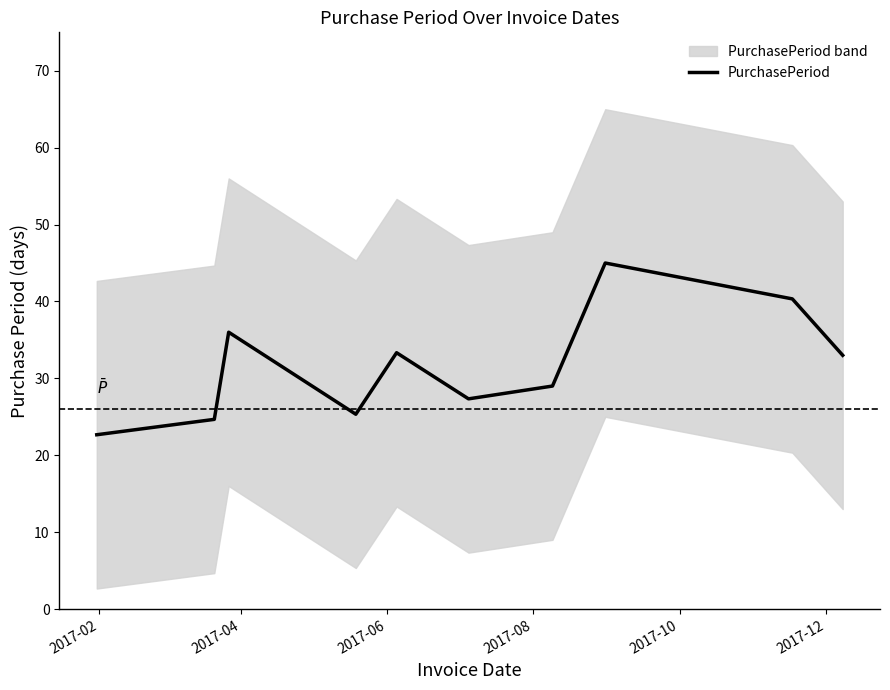

What is the lowest value of the PurchasePeriod series?

22.7